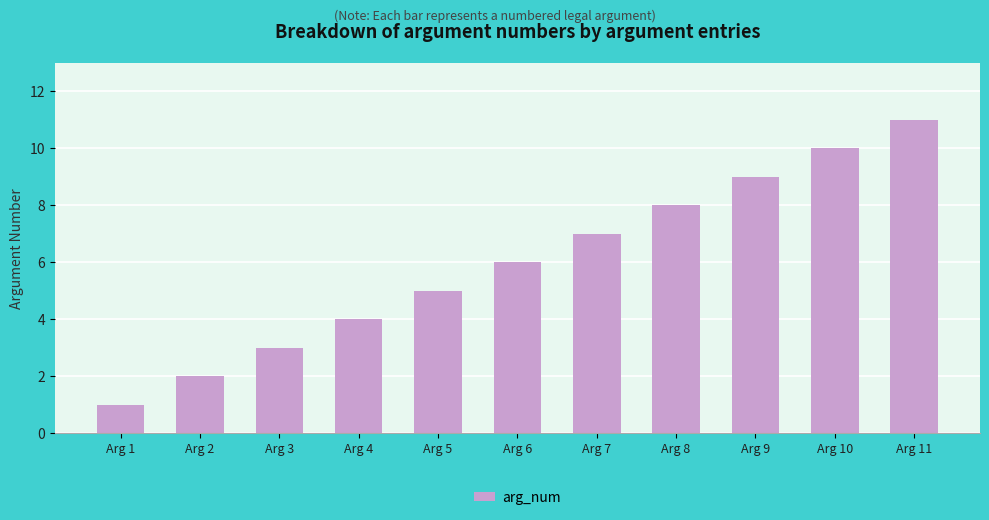

True or false: the data shows 1 at Arg 1.

True